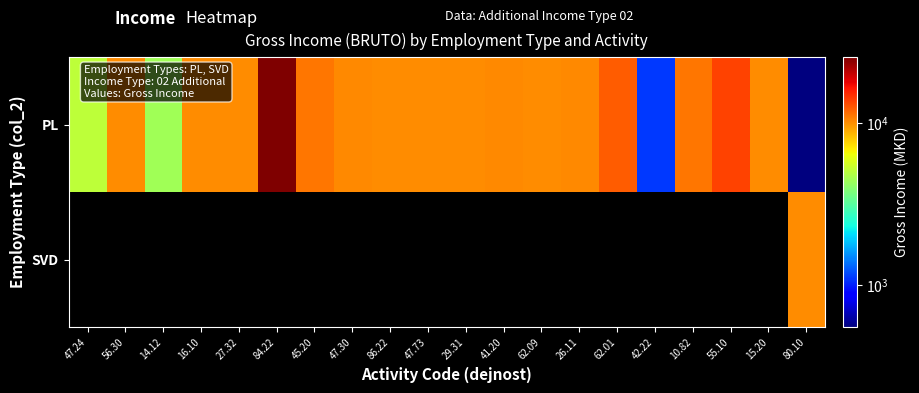

What is the difference between the PL values at 45.20 and 55.10?

2559.0